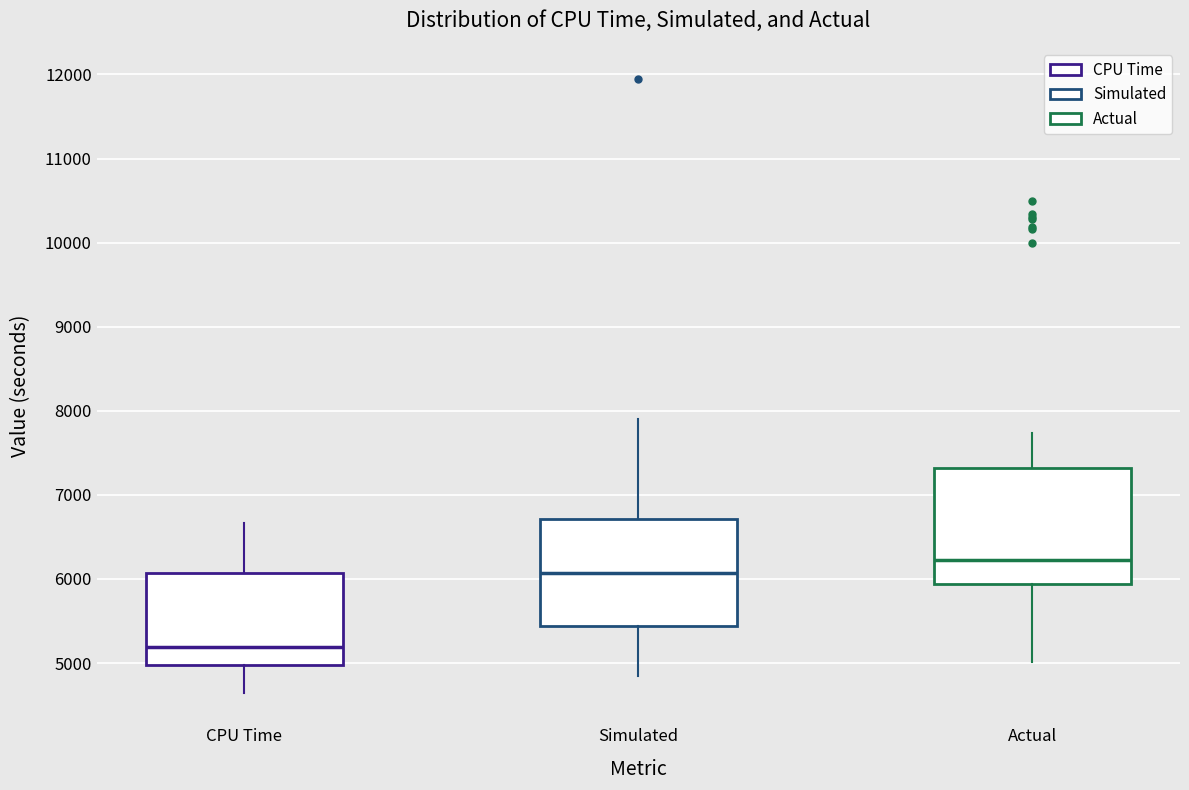

Reading left to right, transcribe this box plot: for each box, give where its median line is, the range the box spans, and where its two whiskers end, as read against the y-axis. The values are not printed on the chart, so give them approximately, as read against the axis.

CPU Time: median 5200, box 5000 to 6100, whiskers 4600 to 6700
Simulated: median 6100, box 5400 to 6700, whiskers 4800 to 7900
Actual: median 6200, box 5900 to 7300, whiskers 5000 to 7700